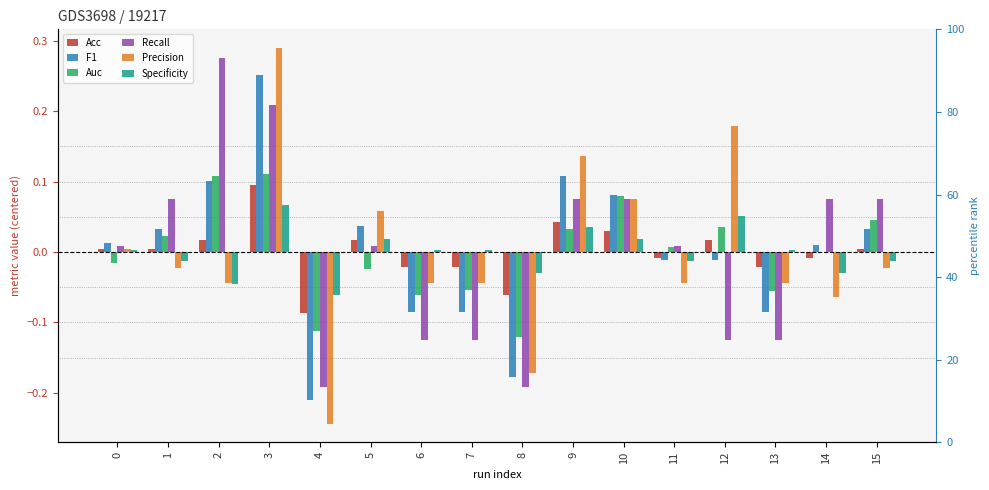

Which series has the largest range (max minus min)?

Precision